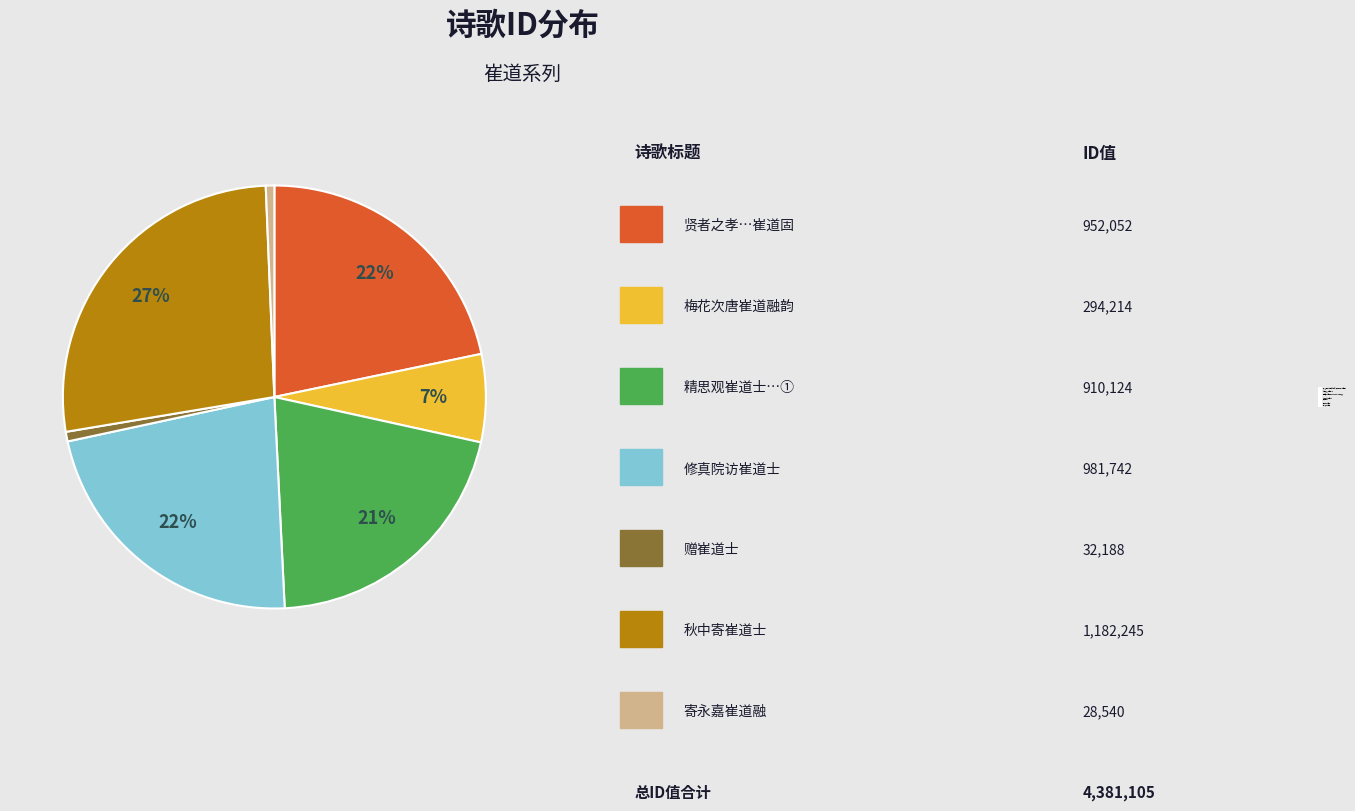

Is the sum of 梅花次唐崔道融韵 and 寄永嘉崔道融 greater than half?

No